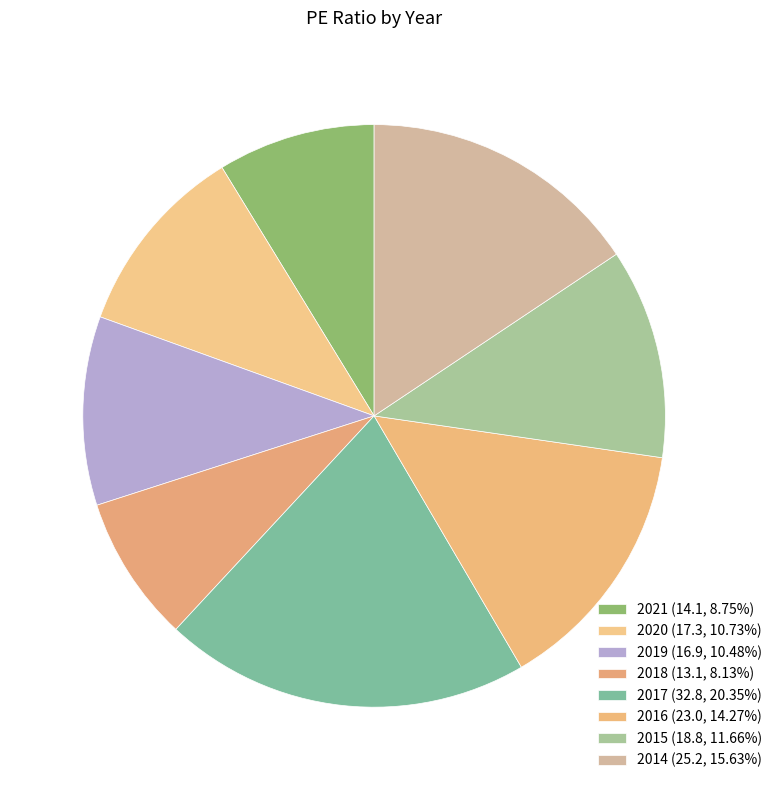

To the nearest percent, what is the difference between the 2019 and 2021 slice percentages?

2%